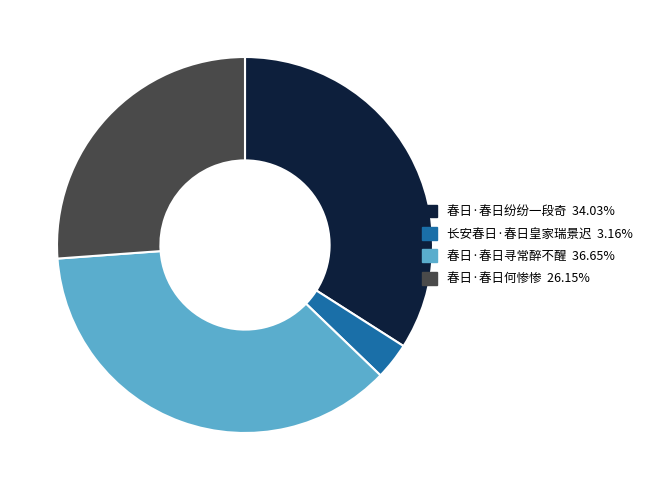

Between 春日·春日纷纷一段奇 and 春日·春日寻常醉不醒, which is larger?

春日·春日寻常醉不醒